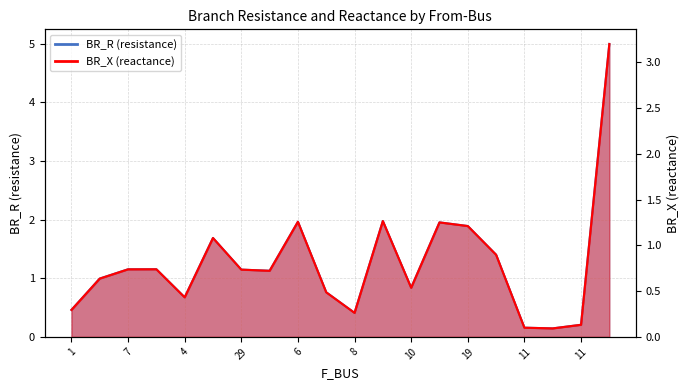

Reading left to right, list all the values displayed in this chart.

BR_R: 0.5	1.0	1.2	1.2	0.7	1.7	1.1	1.1	2.0	0.8	0.4	2.0	0.8	2.0	1.9	1.4	0.2	0.1	0.2	5.0
BR_X: 0.3	0.6	0.7	0.7	0.4	1.1	0.7	0.7	1.3	0.5	0.3	1.3	0.5	1.3	1.2	0.9	0.1	0.1	0.1	3.2